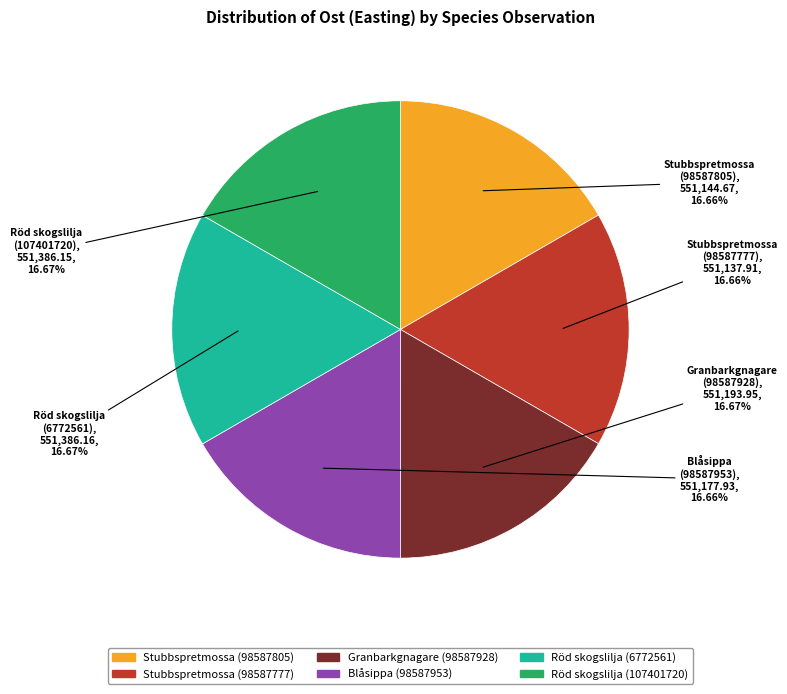

Combined, do Röd skogslilja (6772561) and Blåsippa (98587953) account for over 50%?

No